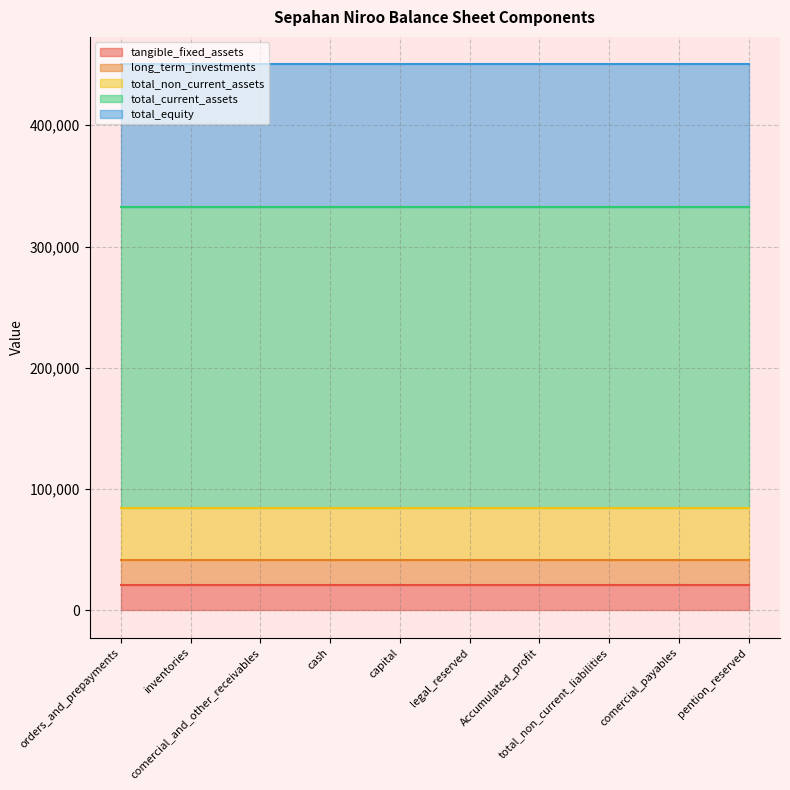

Which series changed the most between cash and Accumulated_profit?

tangible_fixed_assets